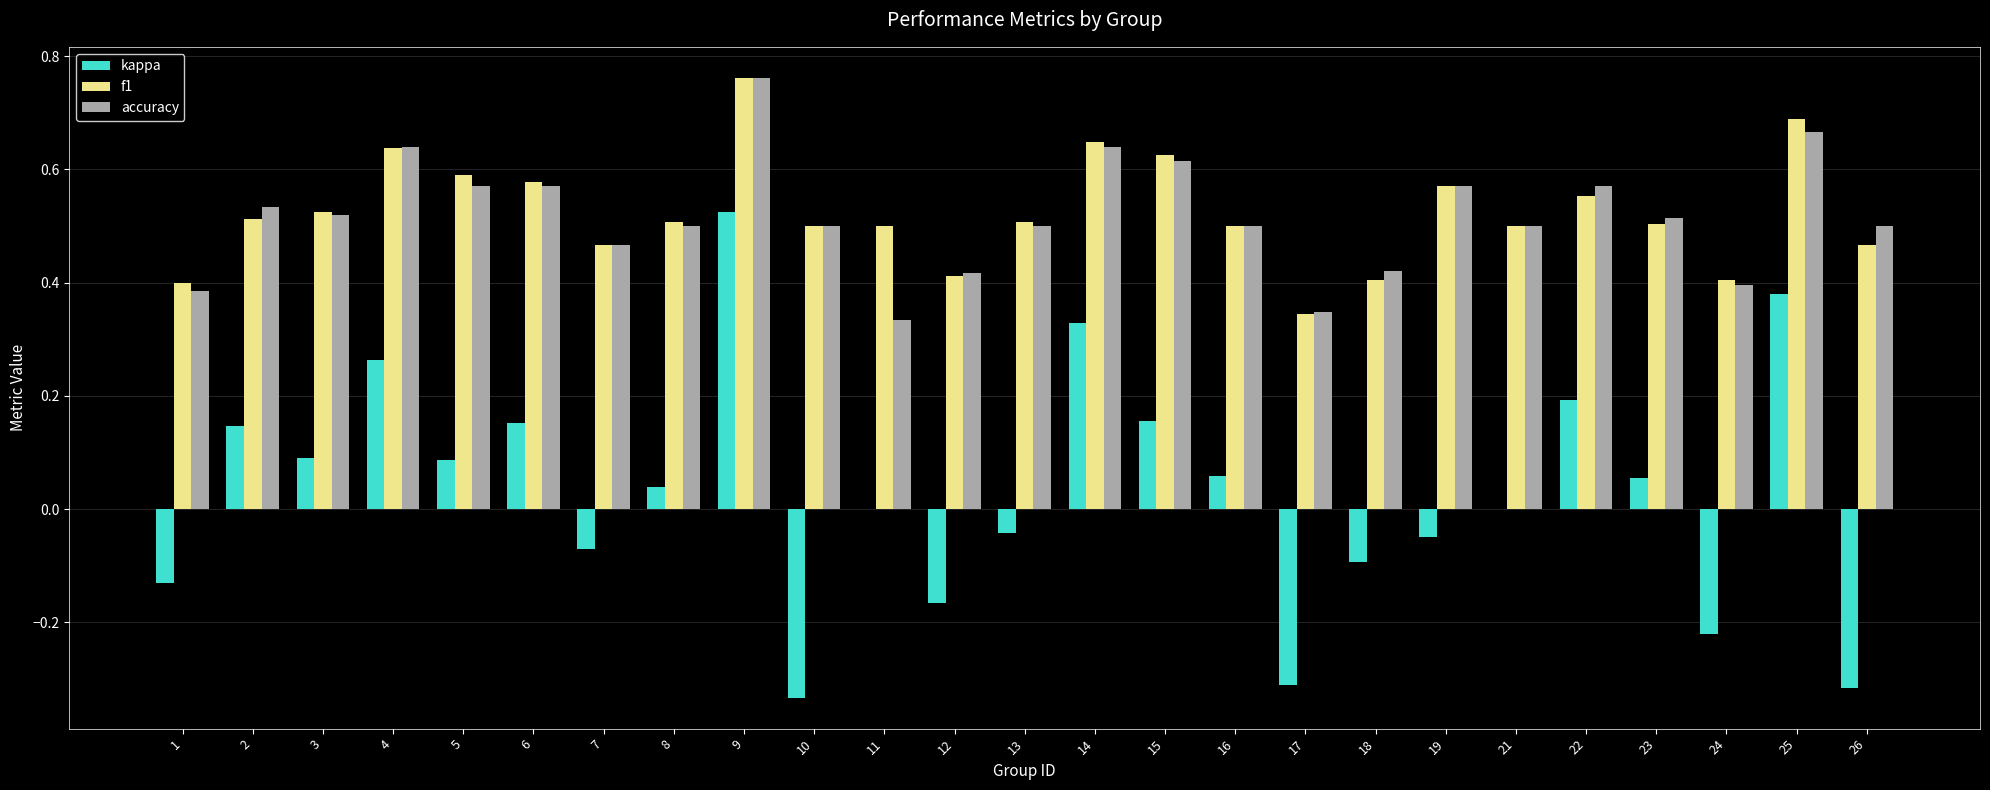

What is the sum of the f1 values at 23 and 22?

1.1